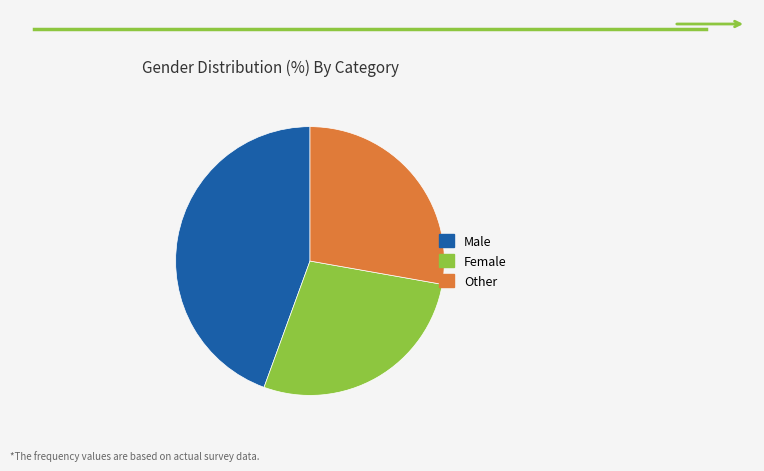

Is it true that Female is 15% of the pie?

False